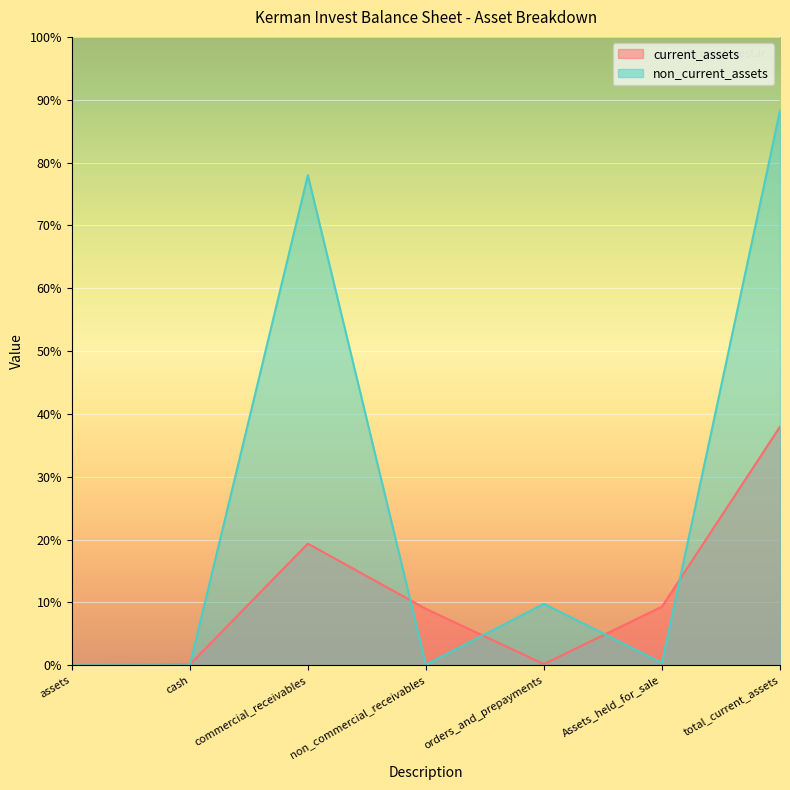

At which label is non_current_assets closest to 308901?

commercial_receivables